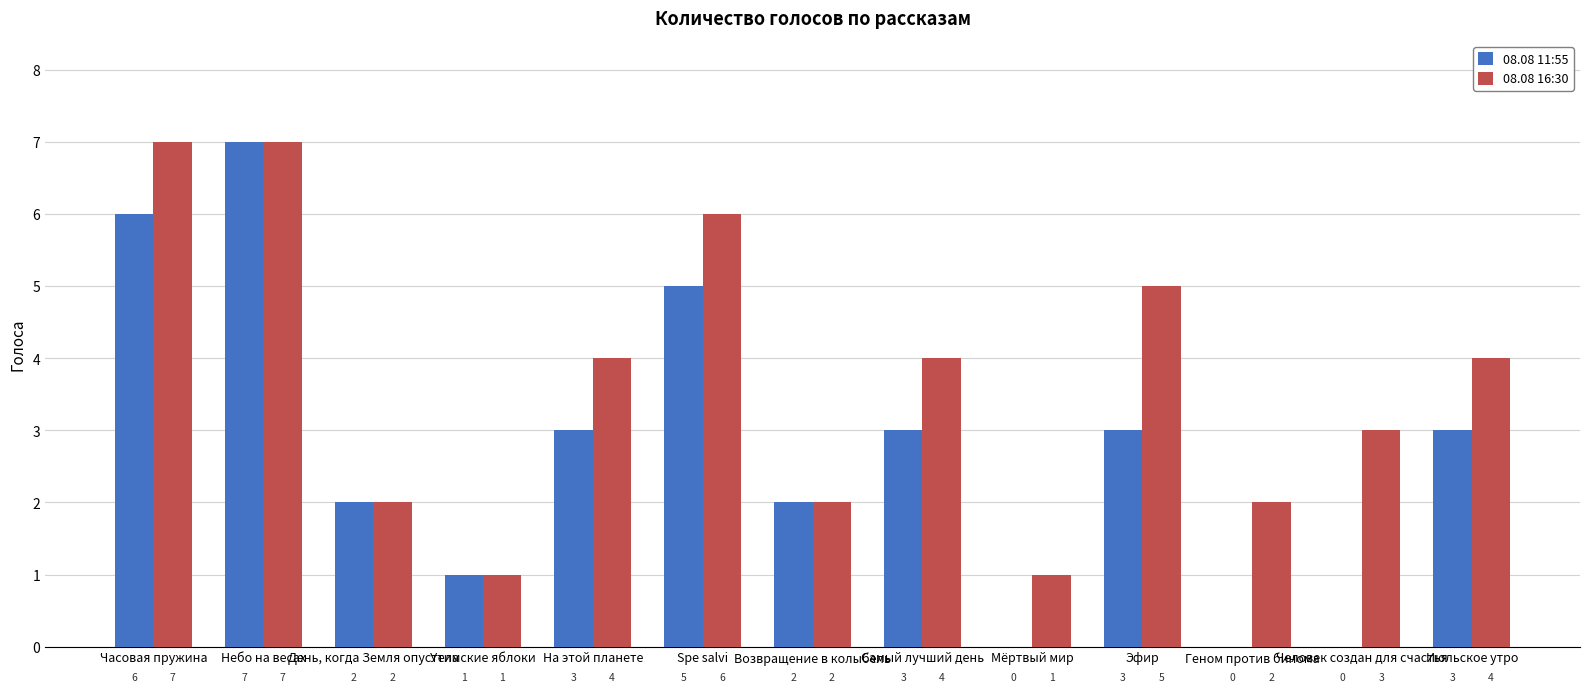

Where does the 08.08 11:55 series first go above 3?

Часовая пружина